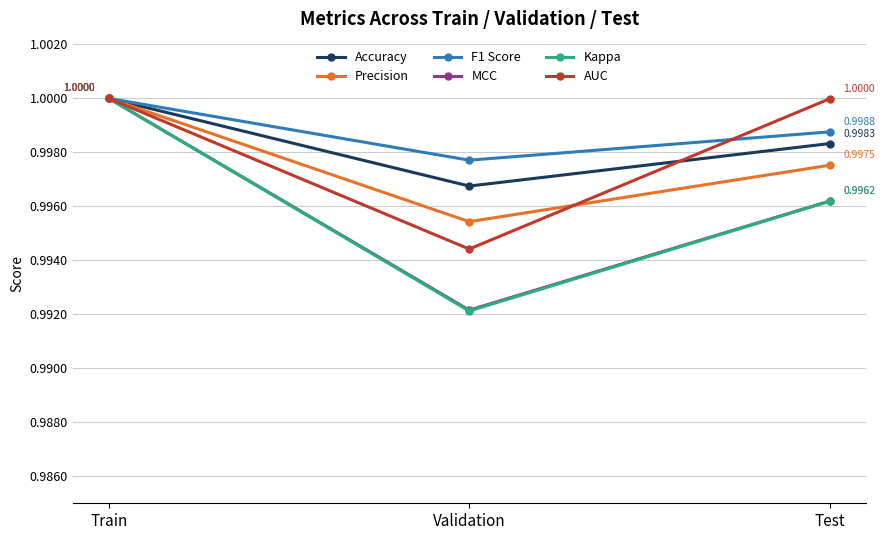

Count the number of data series in this chart.

6